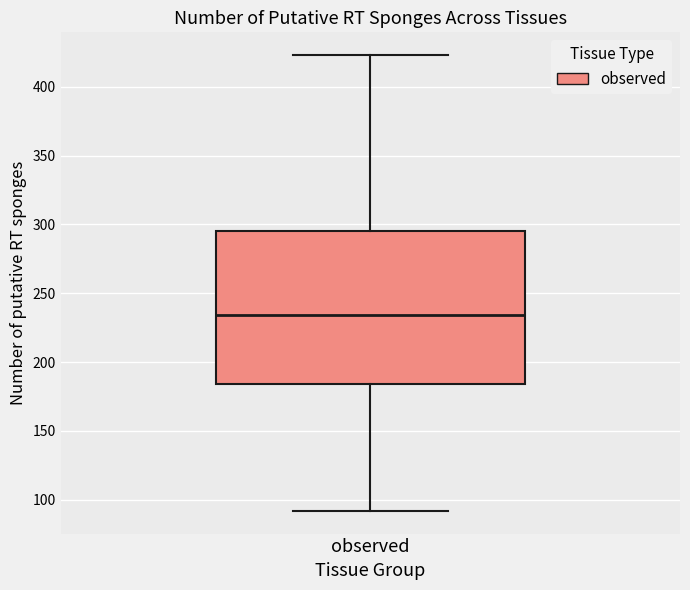

Where is the upper edge of the box for observed on the y-axis? The values are not printed on the chart, so give them approximately, as read against the axis.

295